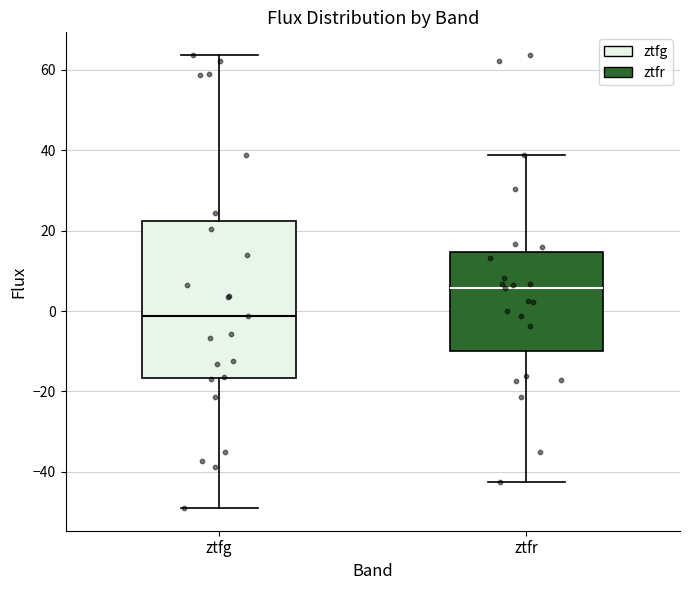

Reading left to right, read every box against the y-axis: the position of its median line, the range the box covers, and the ends of its whiskers. The values are not printed on the chart, so give them approximately, as read against the axis.

ztfg: median -2, box -16 to 22, whiskers -50 to 64
ztfr: median 6, box -10 to 14, whiskers -42 to 38